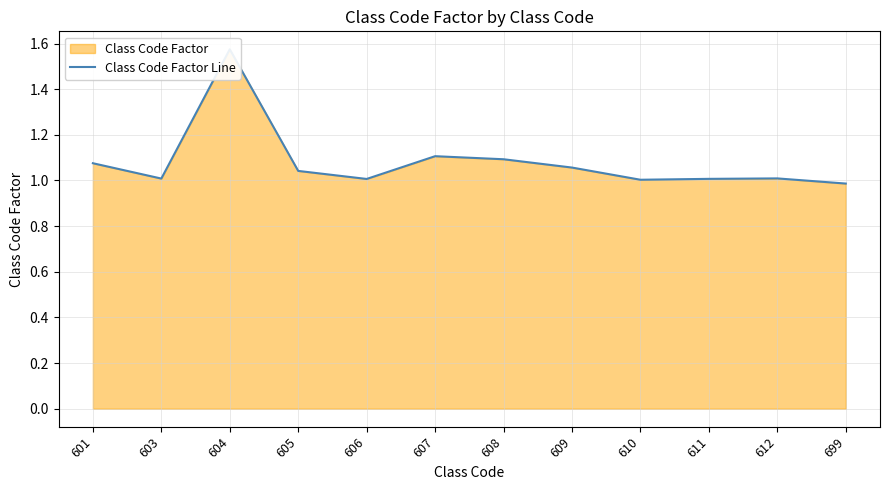

True or false: there are more than 1 points higher than both neighbors.

True